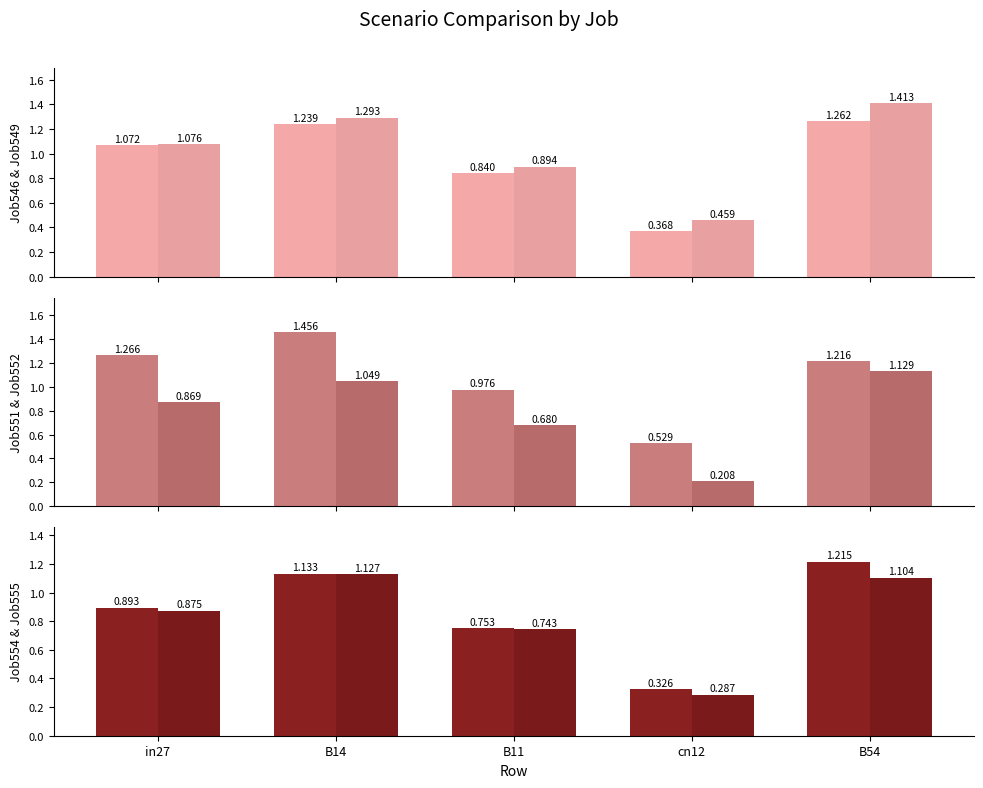

What is the label of the 3rd bar from the left?

B11